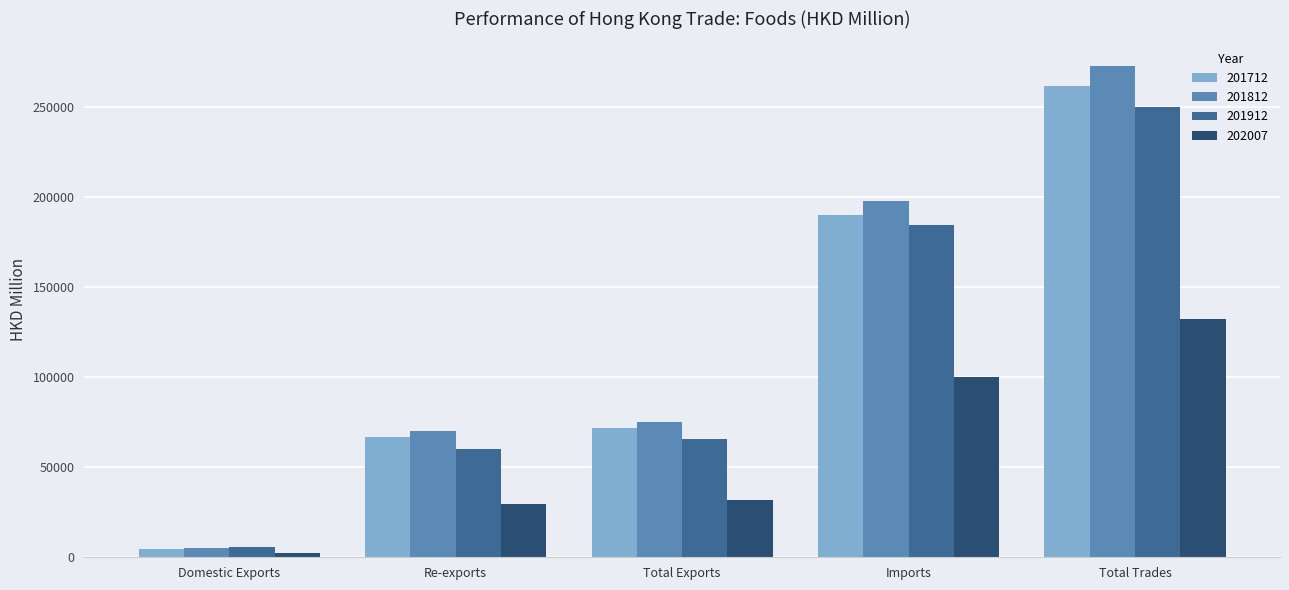

What is the value of the 201912 bar at the 5th from the left?

250078.0